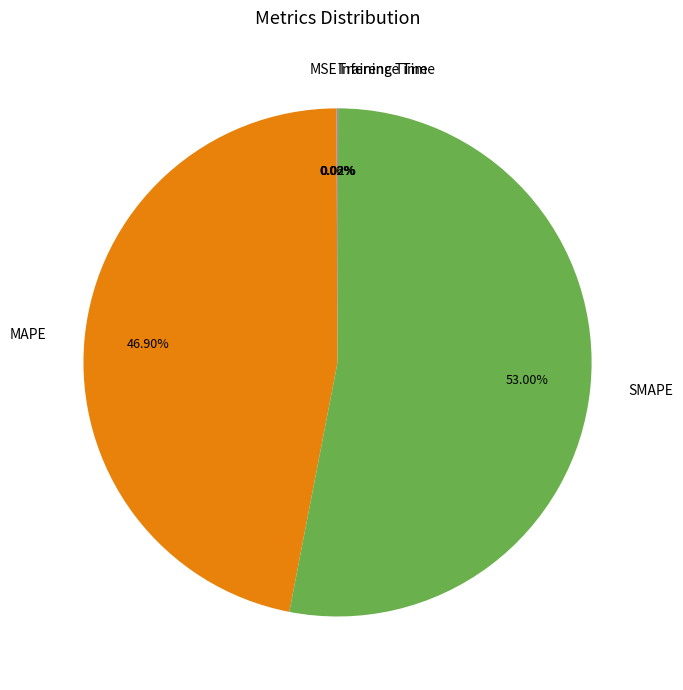

Combined, do SMAPE and MAPE account for over 50%?

Yes